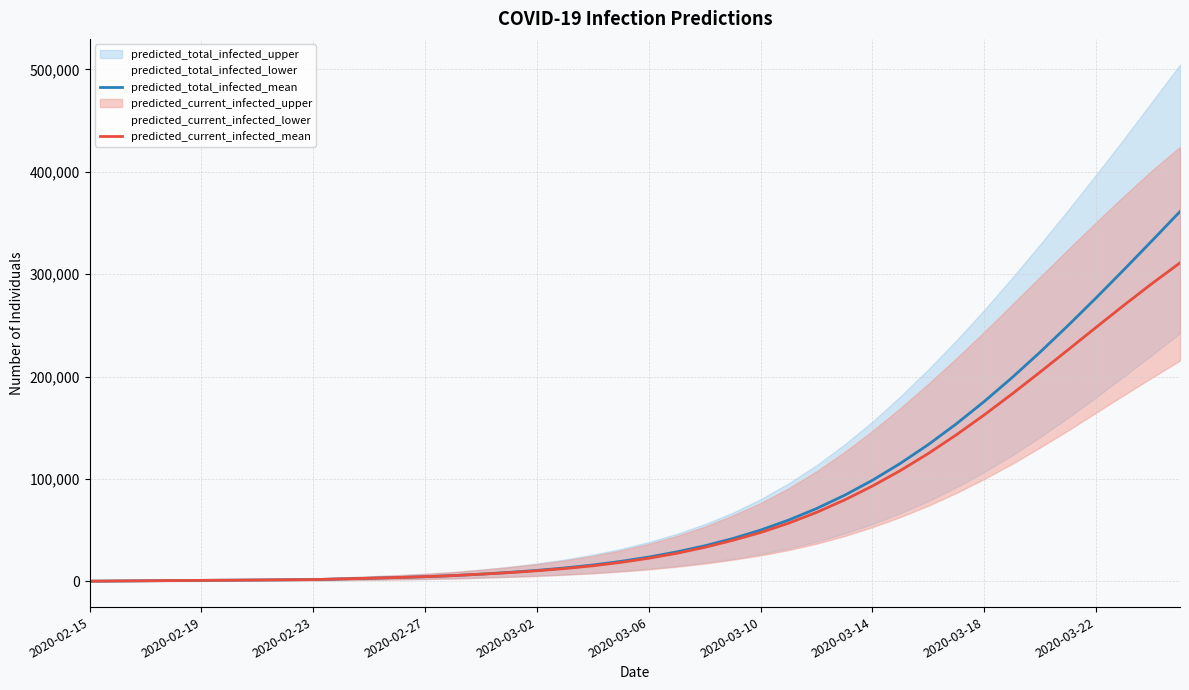

What is the highest value of the predicted_current_infected_mean series?

311101